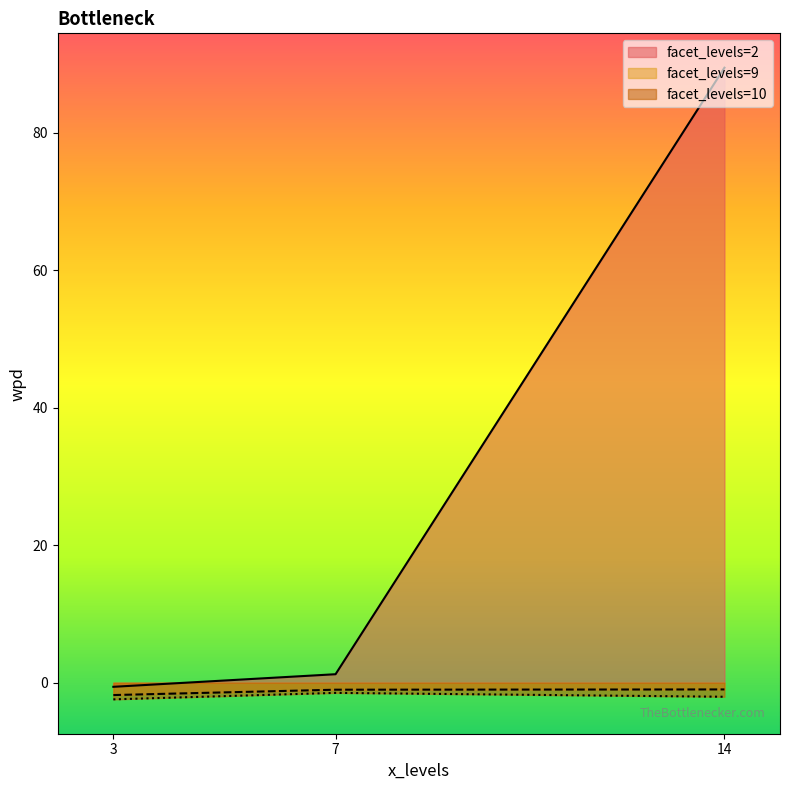

The value of facet_levels at 14 is 3.2. True or false?

False